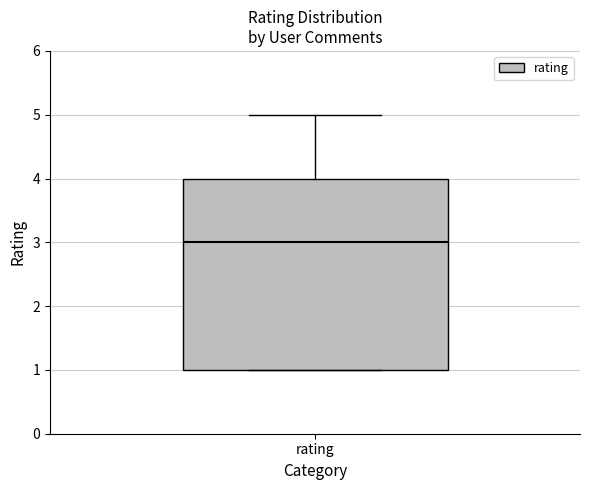

Transcribe this box plot: give where the median line is, the range the box spans, and where the two whiskers end, as read against the y-axis. The values are not printed on the chart, so give them approximately, as read against the axis.

median 3, box 1 to 4, whiskers 1 to 5